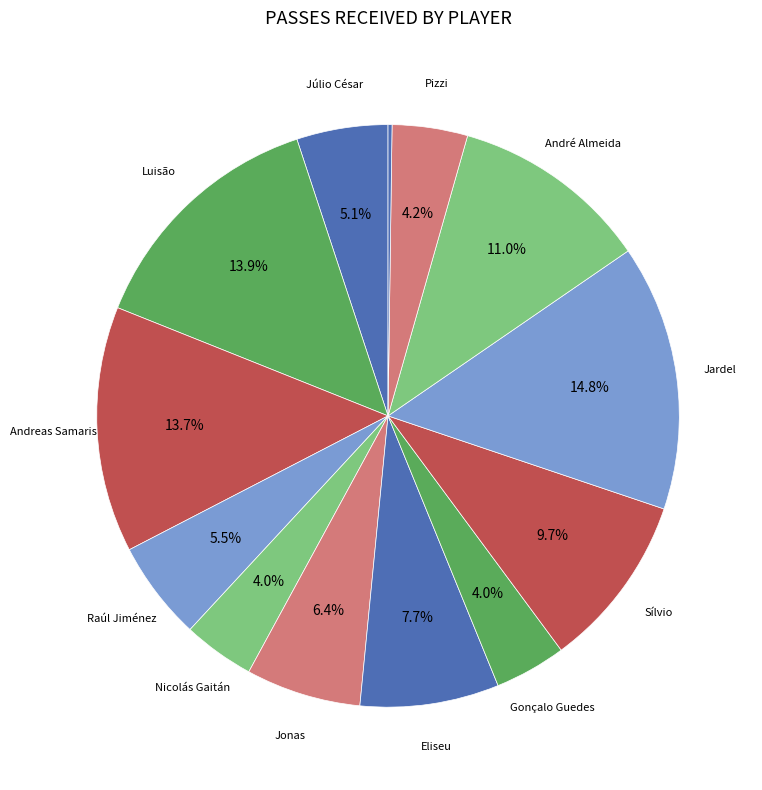

What is the smallest slice in the pie chart?

Victor Andrade